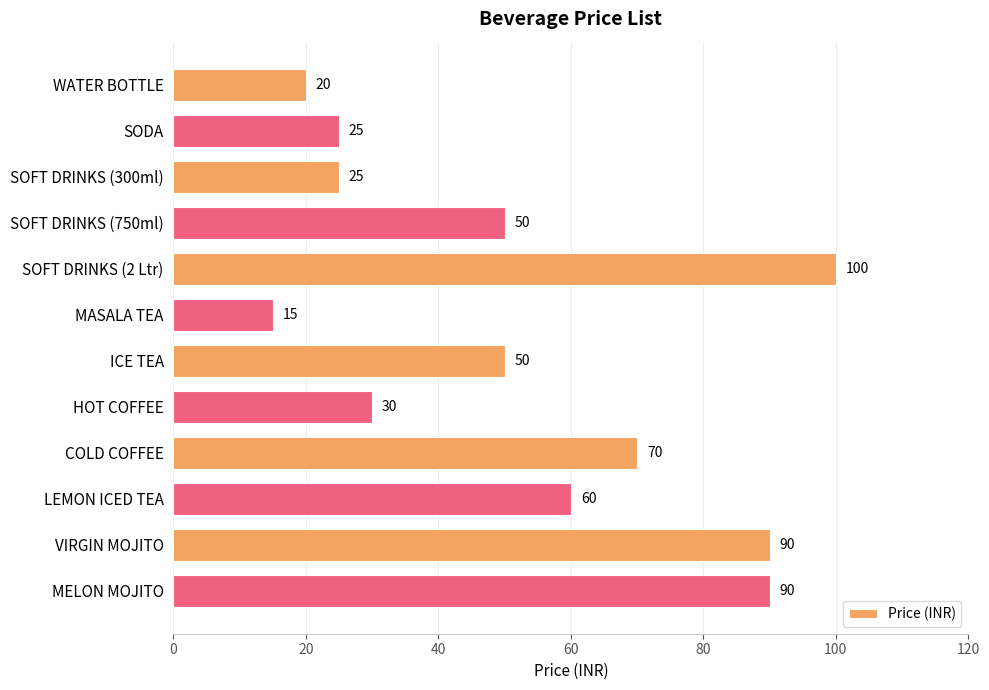

What is the difference between the second highest and second lowest values?

70